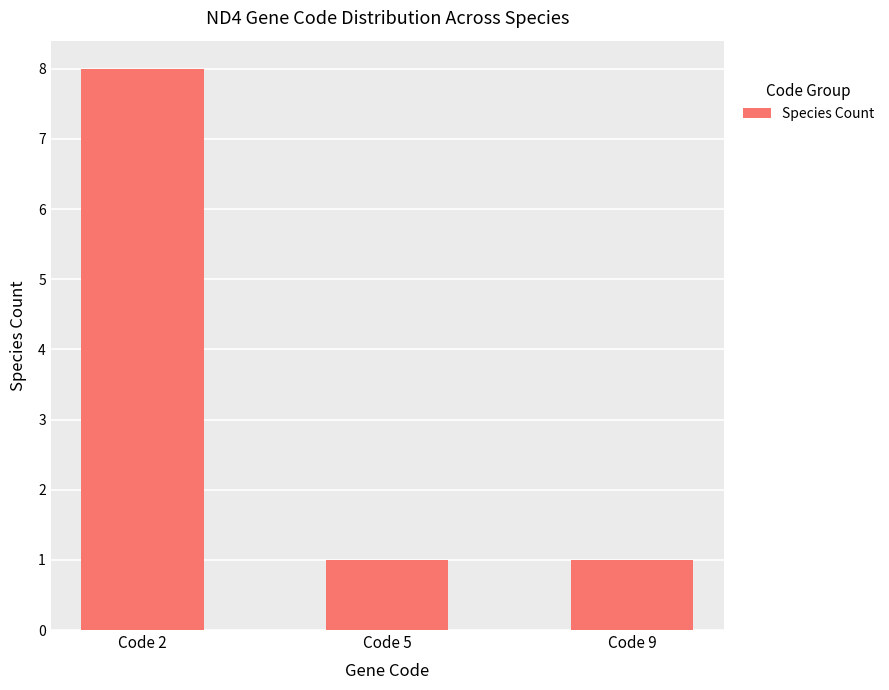

What is the value of the 3rd bar from the left?

1